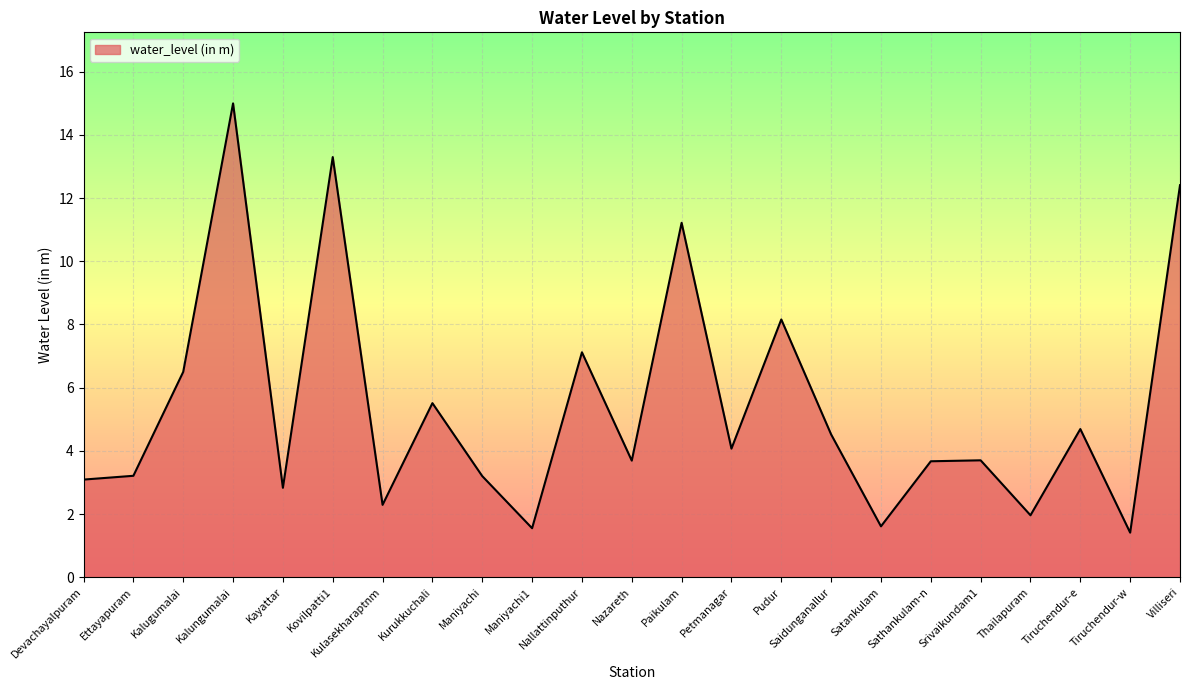

Does the chart have visible grid lines?

Yes